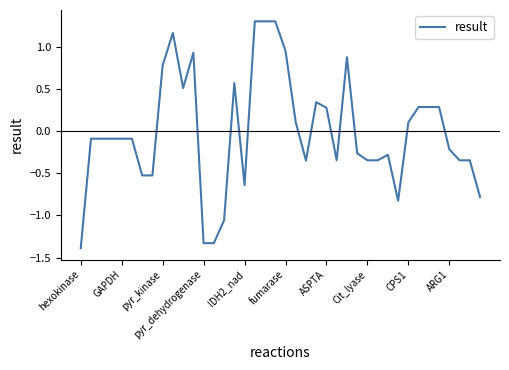

What is the minimum value shown in the chart?

-1.4